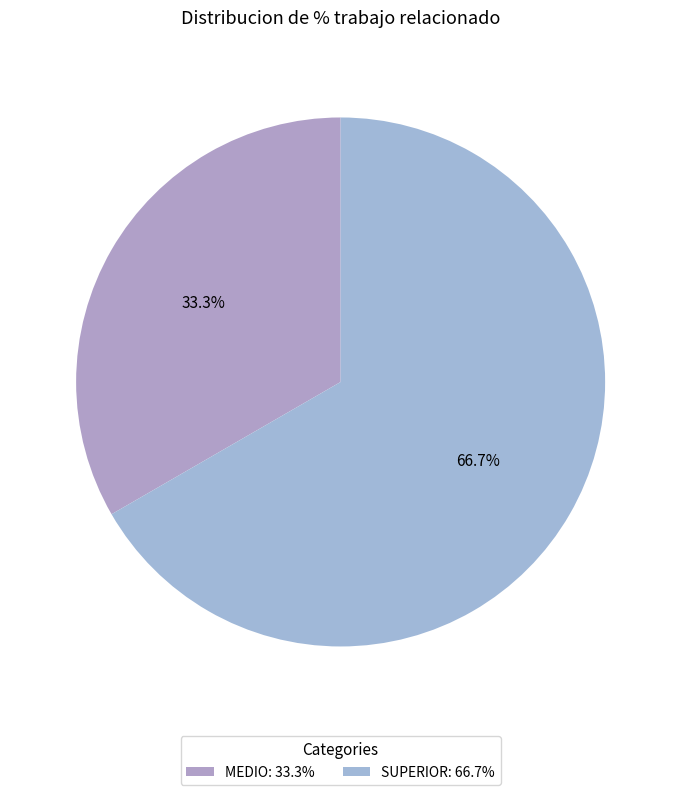

What percentage is NOT represented by SUPERIOR?

33.3%